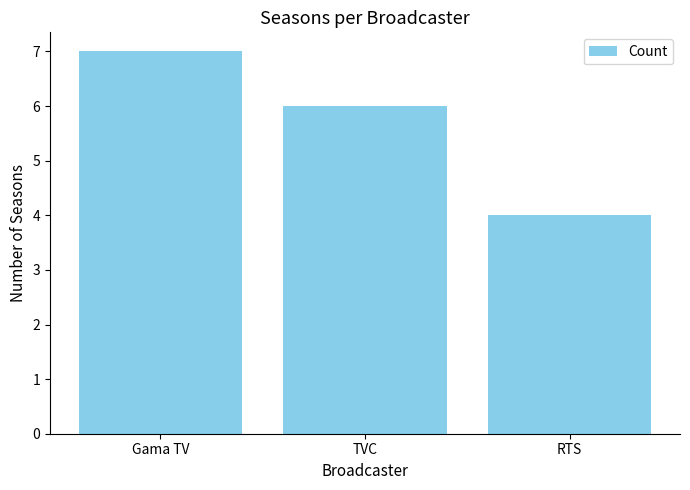

What is the minimum value shown in the chart?

4